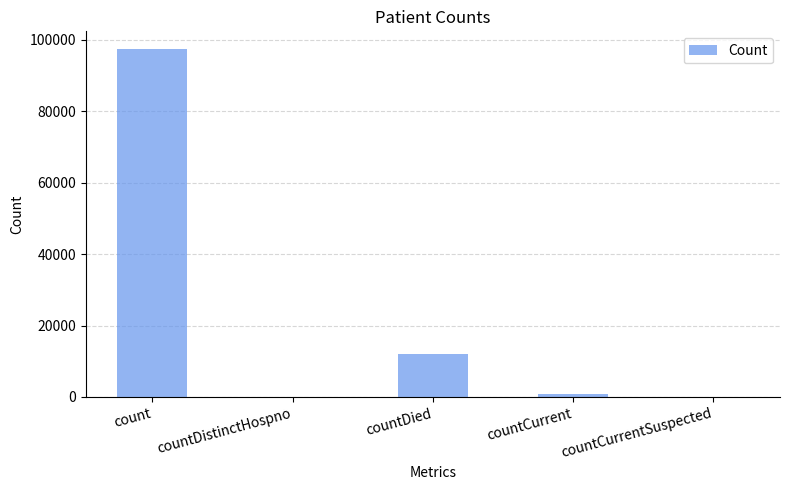

How many distinct data groups are displayed?

1